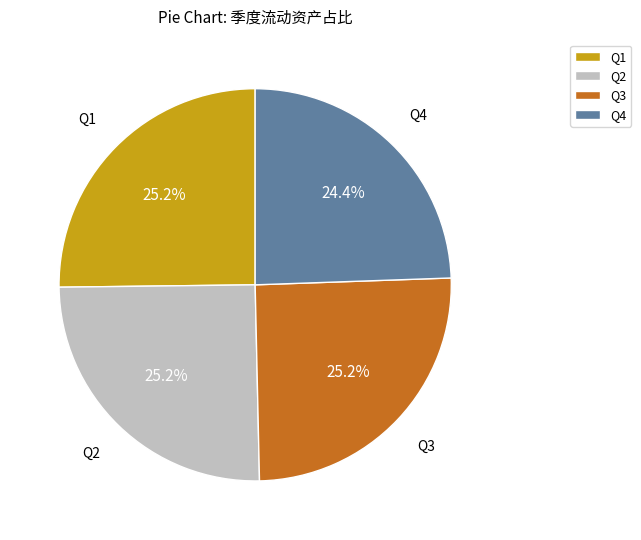

How many slices are in this pie chart?

4